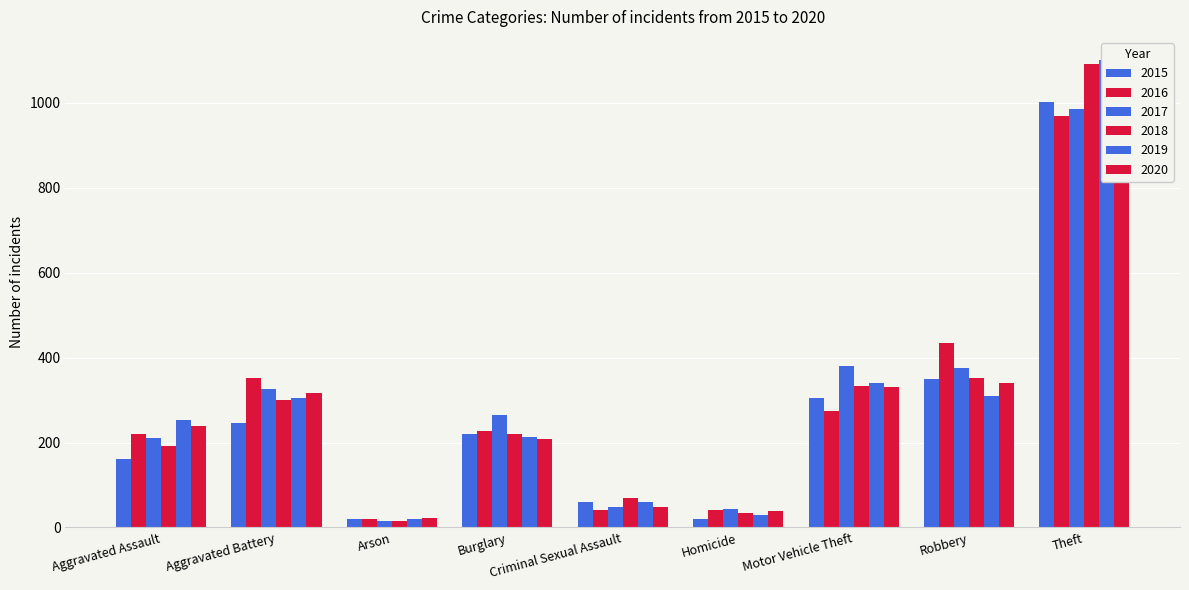

Which series has the largest total across all categories?

2017